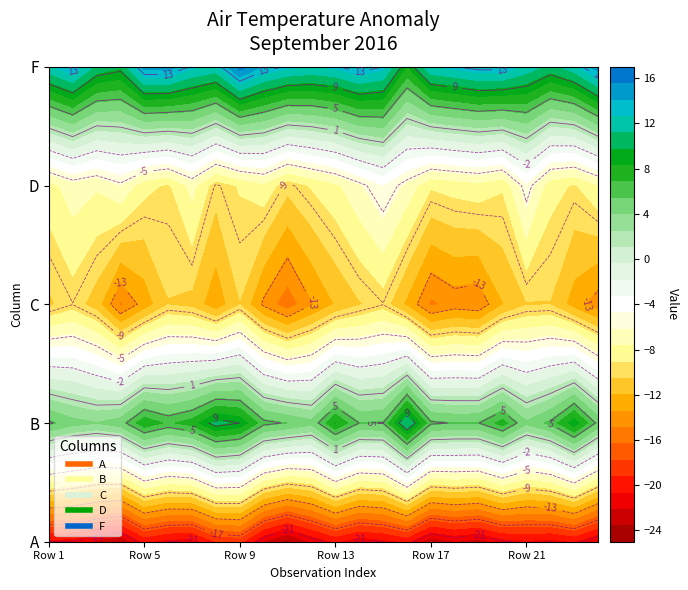

At 8, list the series in order from largest to smallest.

F, B, D, C, A